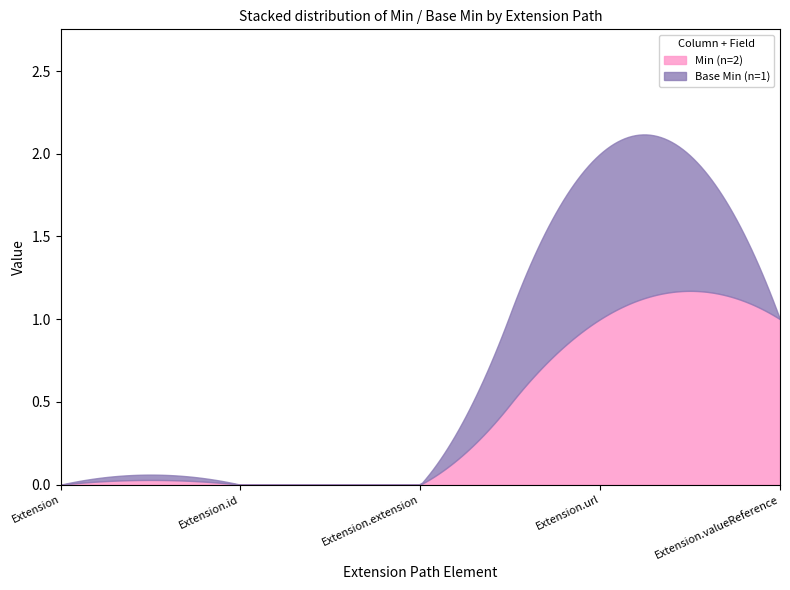

At which label is Element.extension closest to 0?

Extension